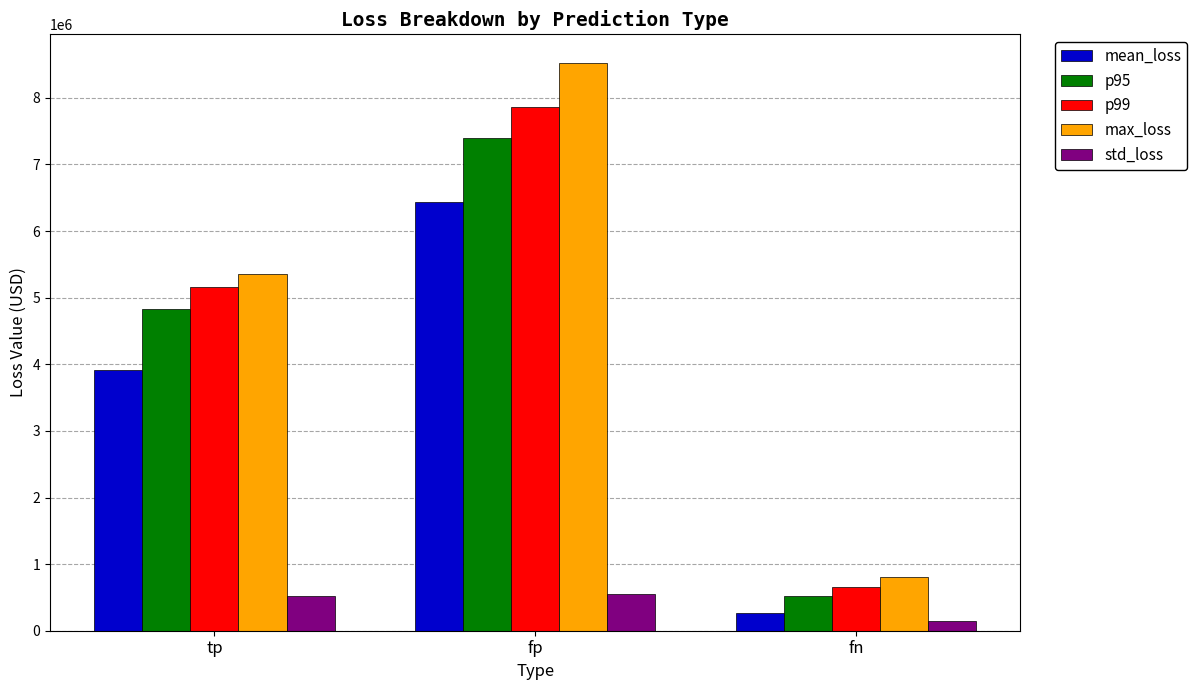

What is the greatest value displayed?

8527680.0